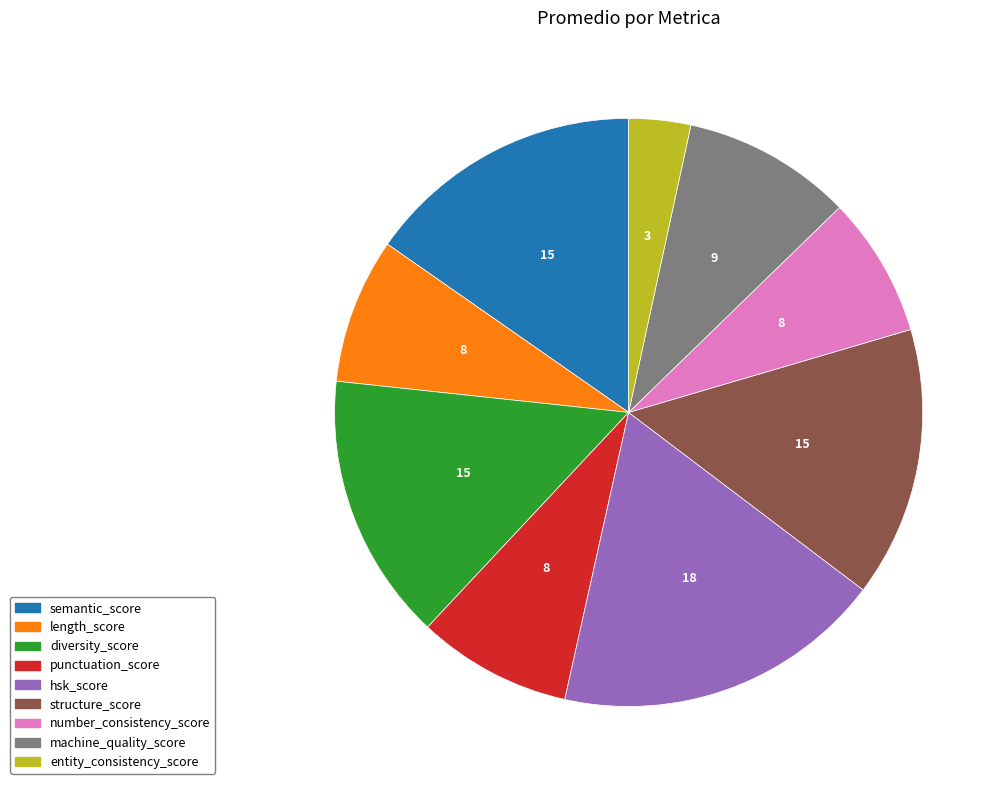

The number_consistency_score slice represents 8% of the pie. True or false?

True